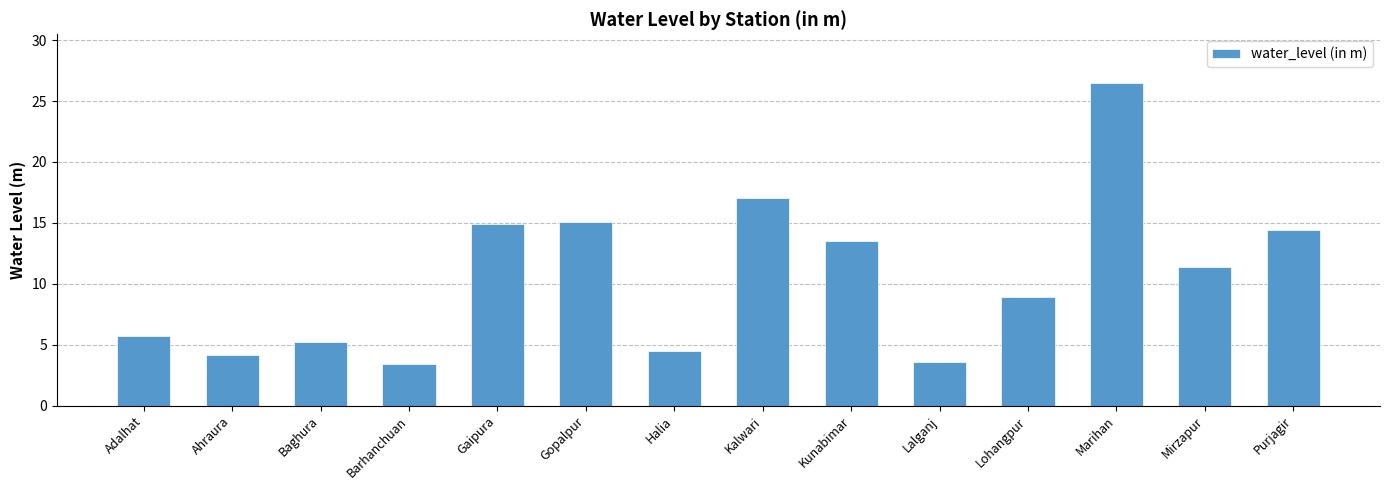

What value does the data have at Gaipura?

14.9